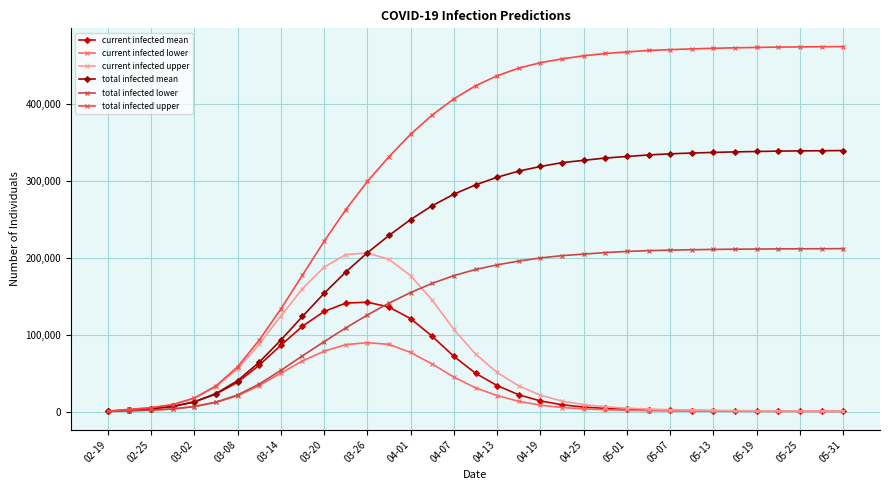

Which series has the largest total across all categories?

total infected upper